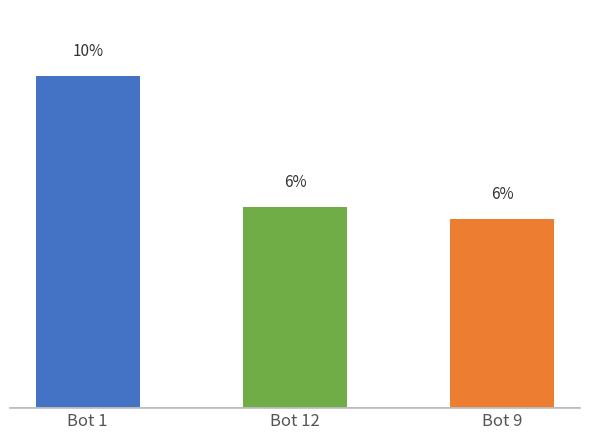

The chart shows a value of 2.6 at Bot 12. True or false?

False